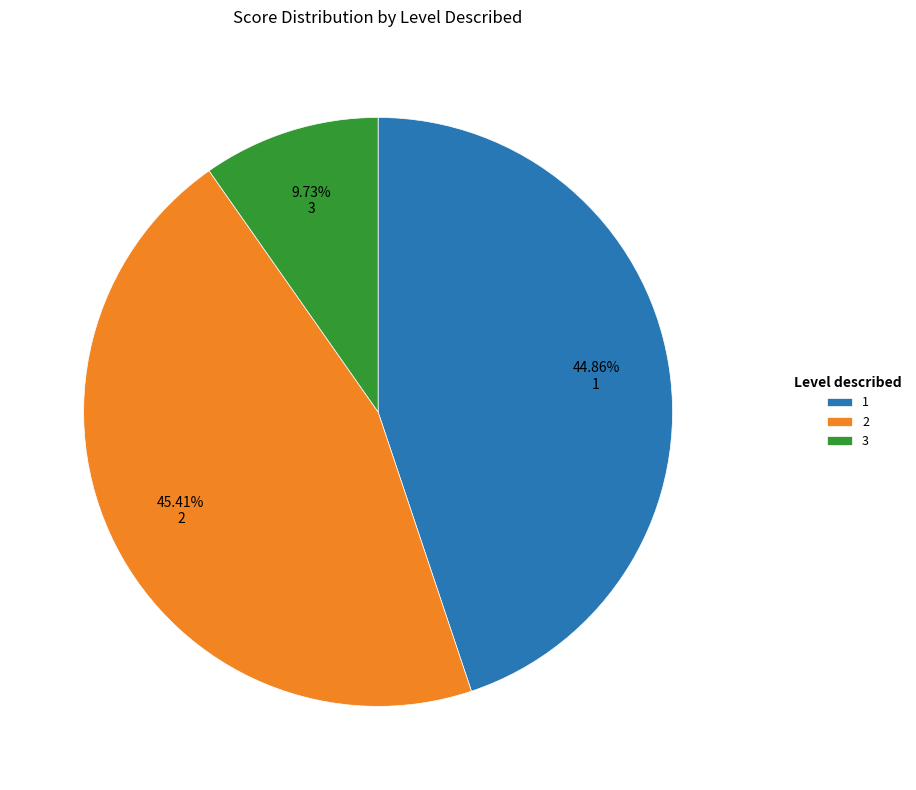

Rank the categories by value from highest to lowest.

2, 1, 3